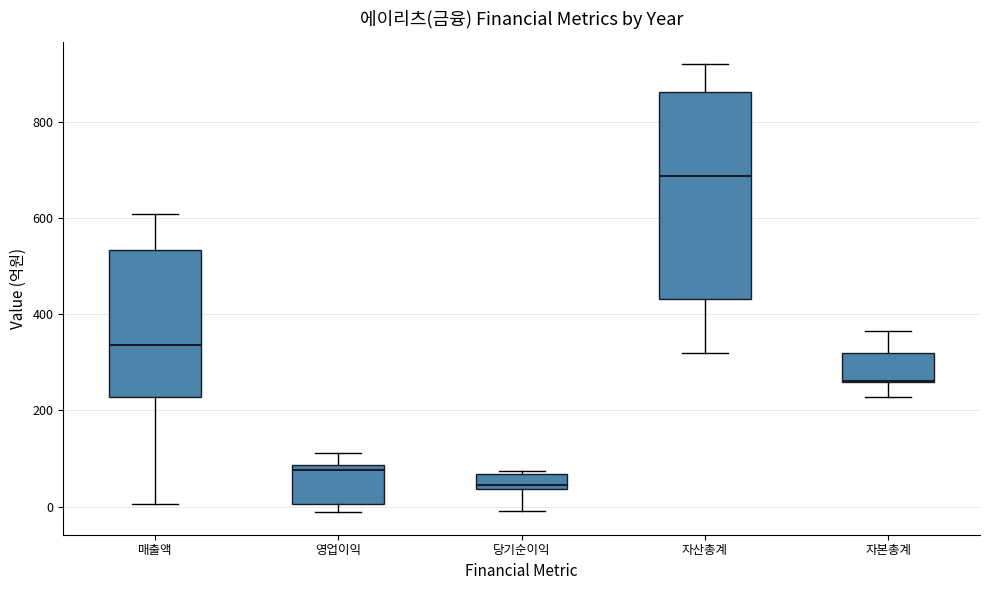

Which box is the tallest, from its lower edge to its upper edge?

자산총계